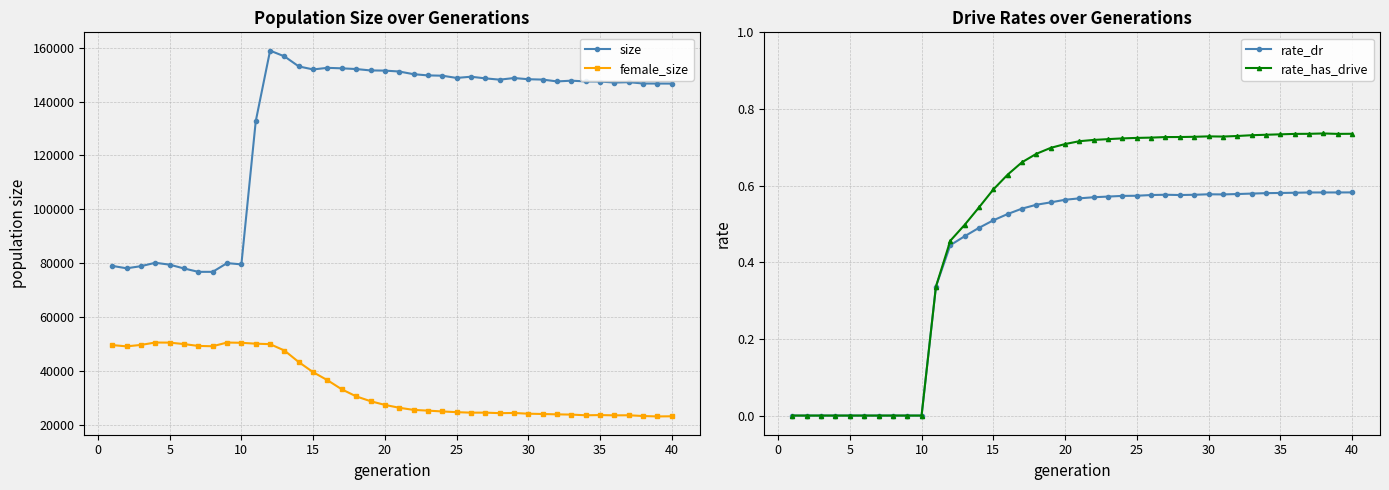

True or false: size and female_size intersect in this chart.

False